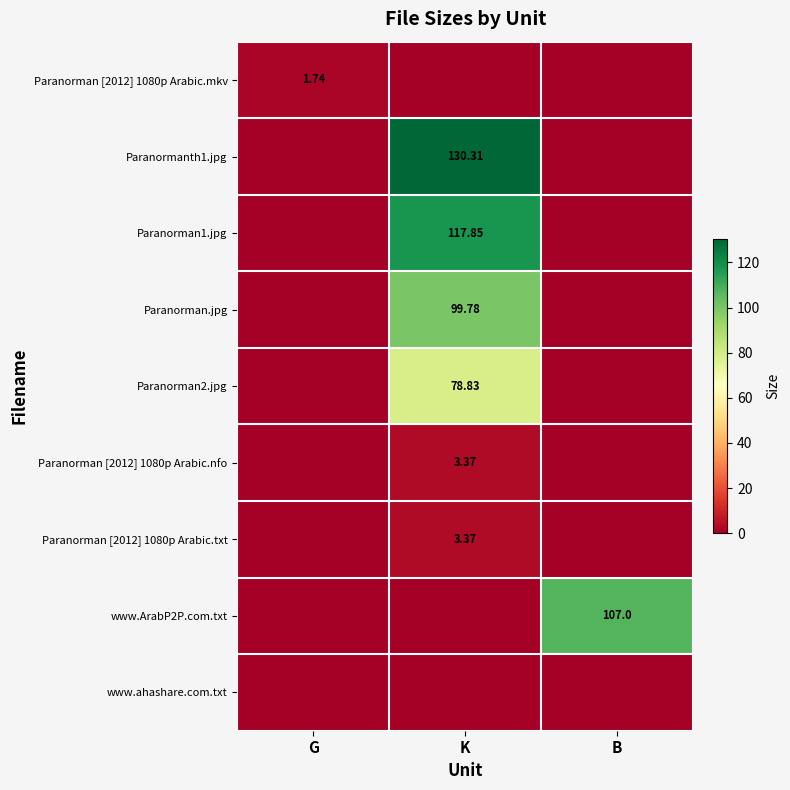

What is the total value across all series at G?

1.7